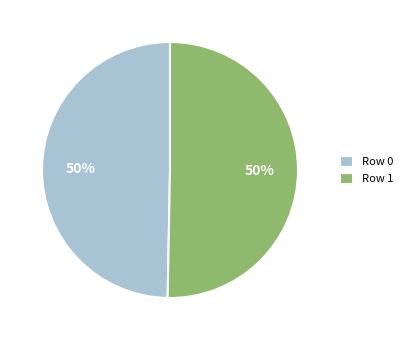

Do Row 0 and Row 1 together represent more than half of the pie?

Yes